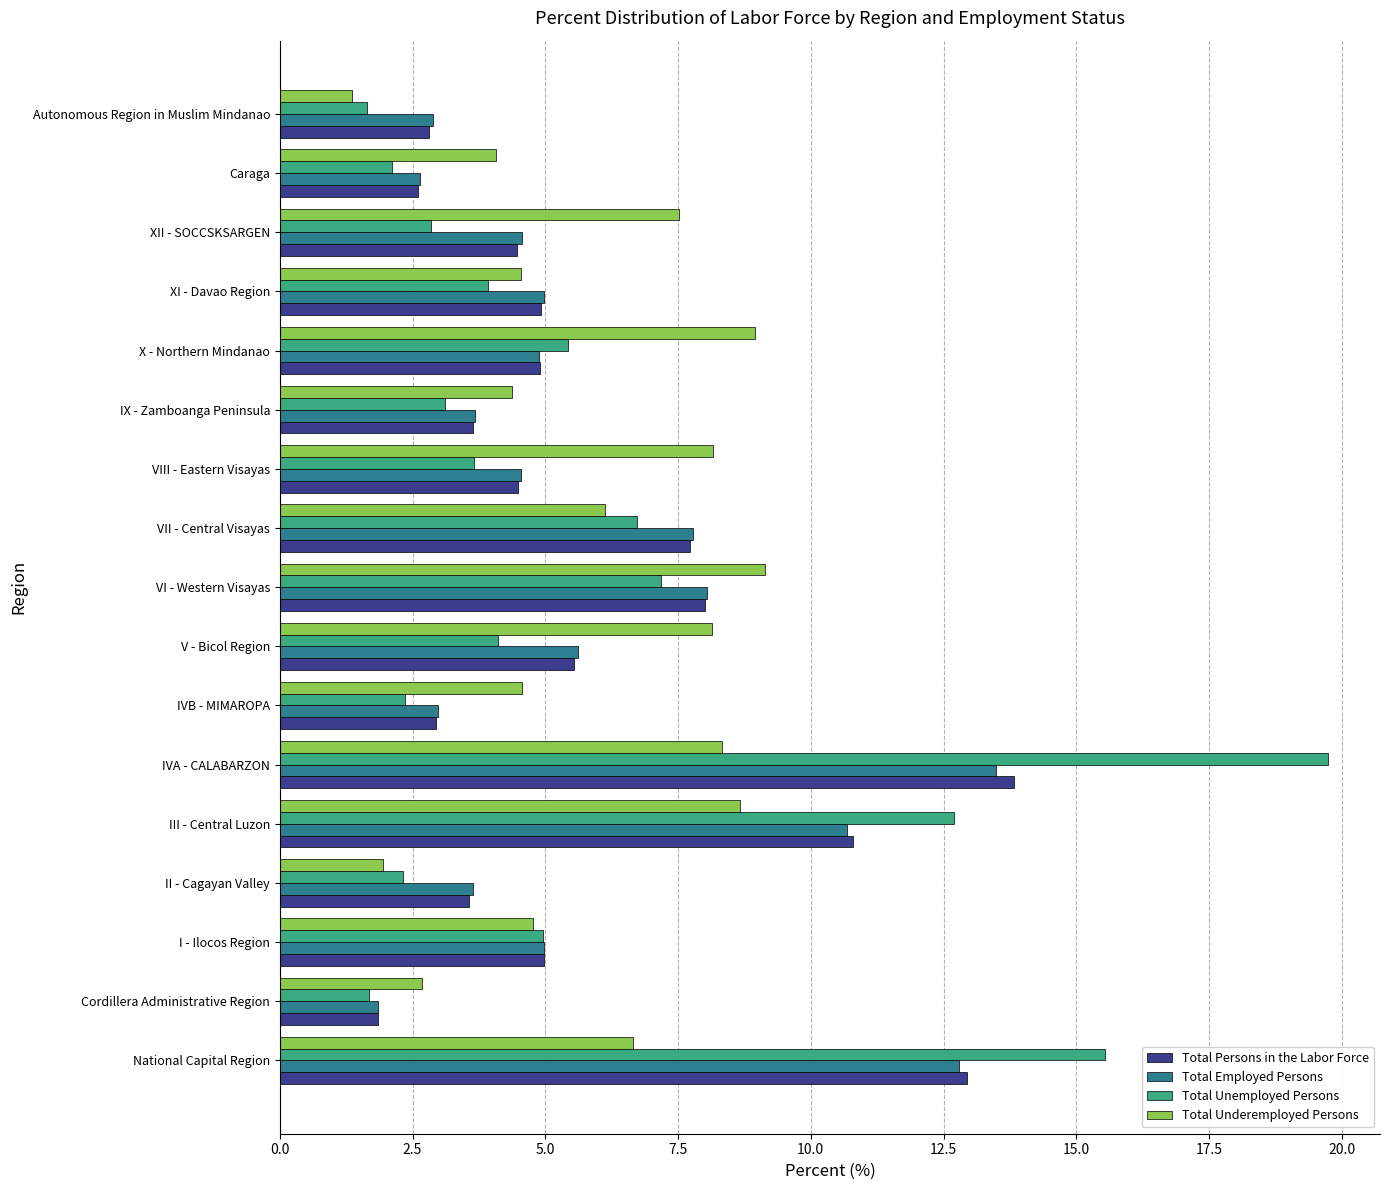

What is the difference between the highest and lowest values at VII - Central Visayas?

1.6